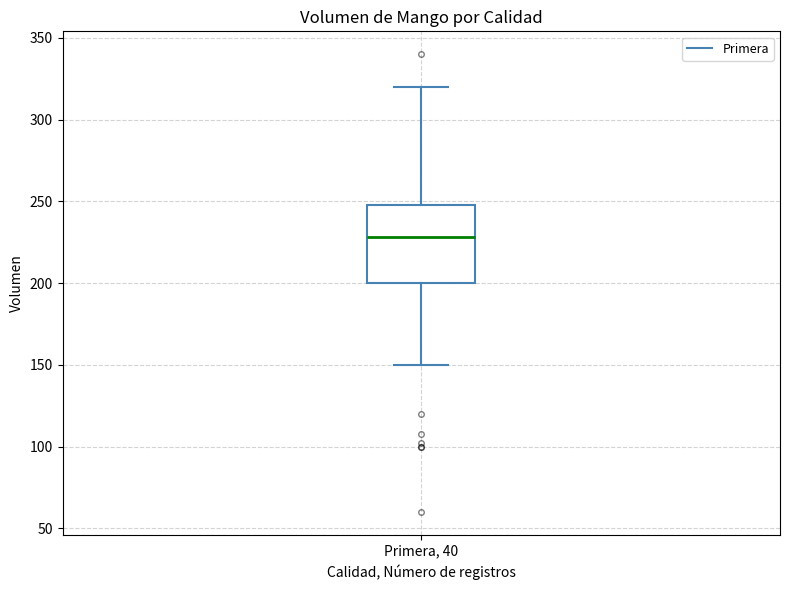

Where is the lower edge of the box for Primera, 40 on the y-axis? The values are not printed on the chart, so give them approximately, as read against the axis.

200